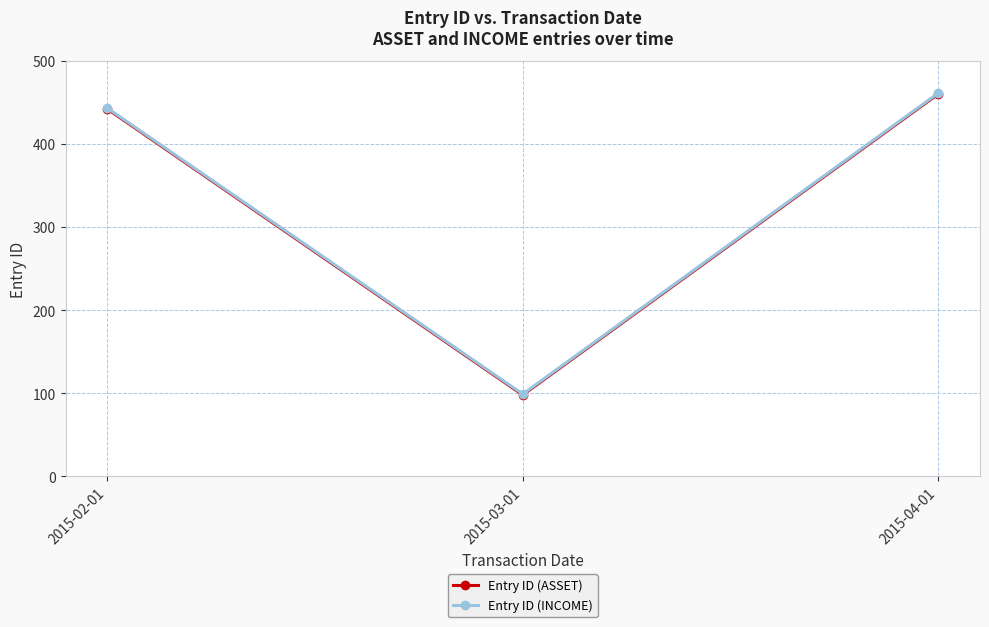

What is the minimum value shown in the chart?

98